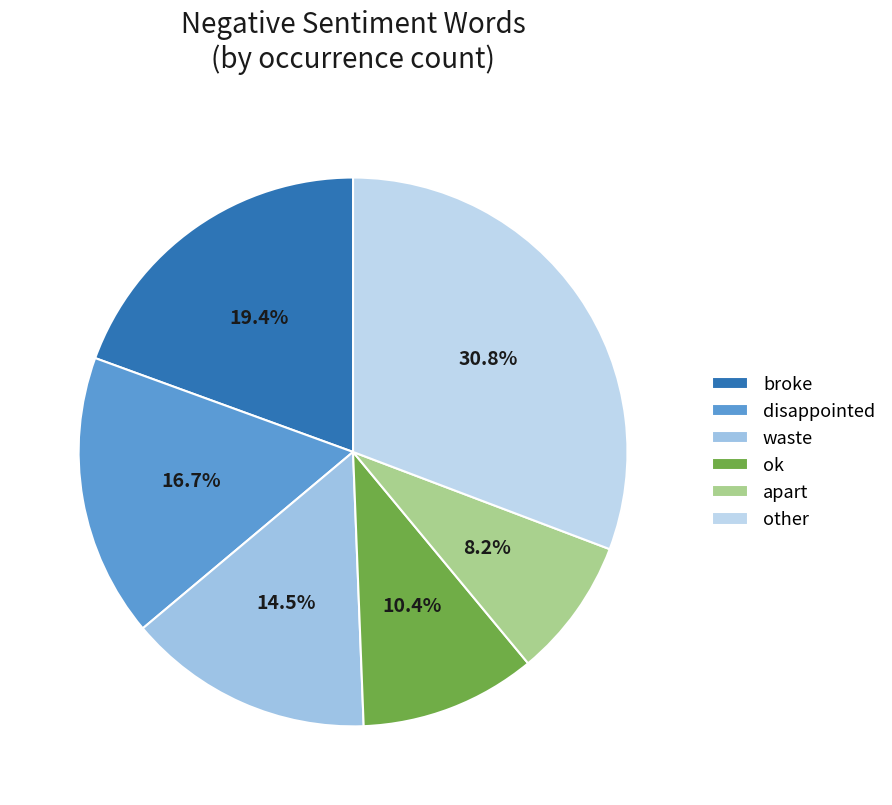

Count the number of slices in the pie.

6